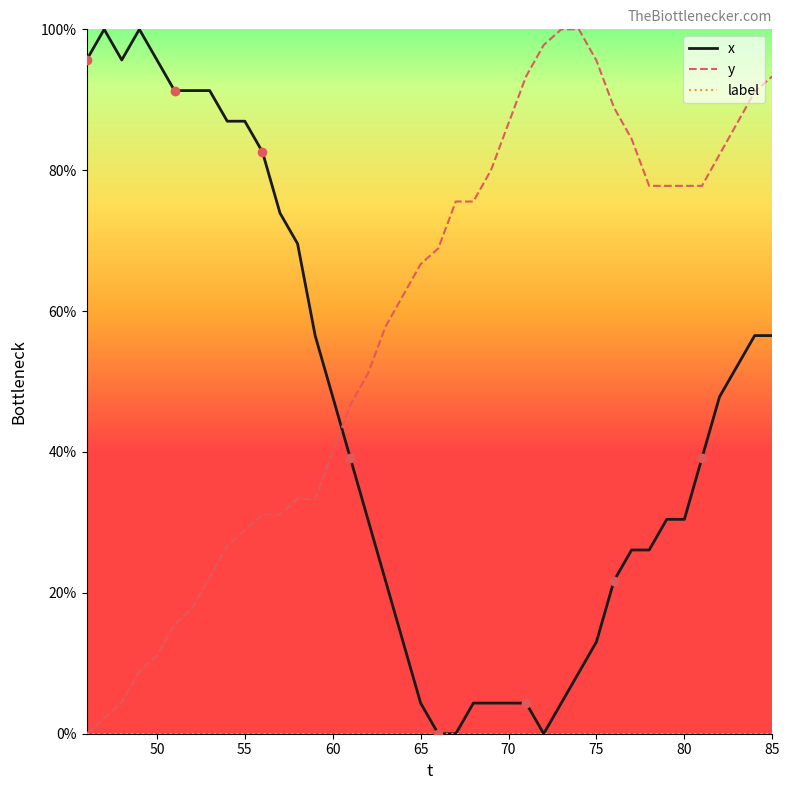

What is the maximum value shown in the chart?

100.0